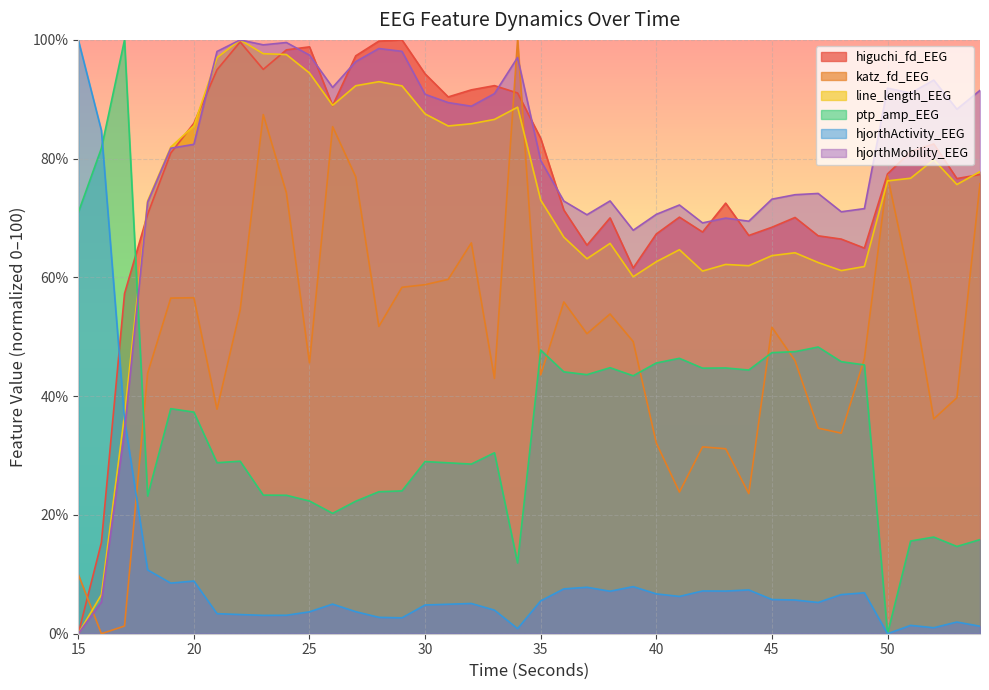

Between 25 and 32, which series saw the biggest shift?

katz_fd_EEG